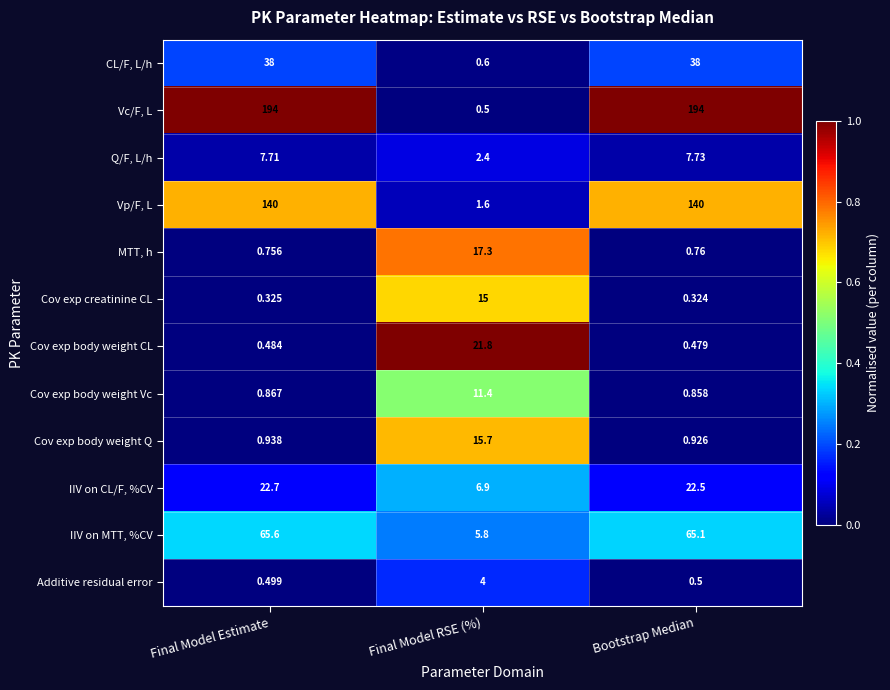

Which label corresponds to the smallest value in the chart?

Bootstrap Median